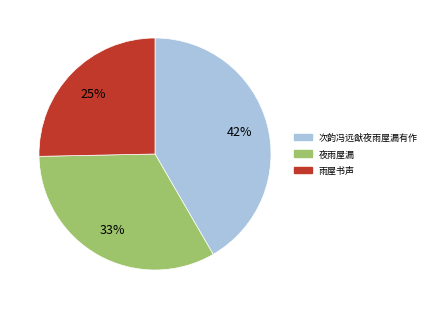

Count the number of slices in the pie.

3